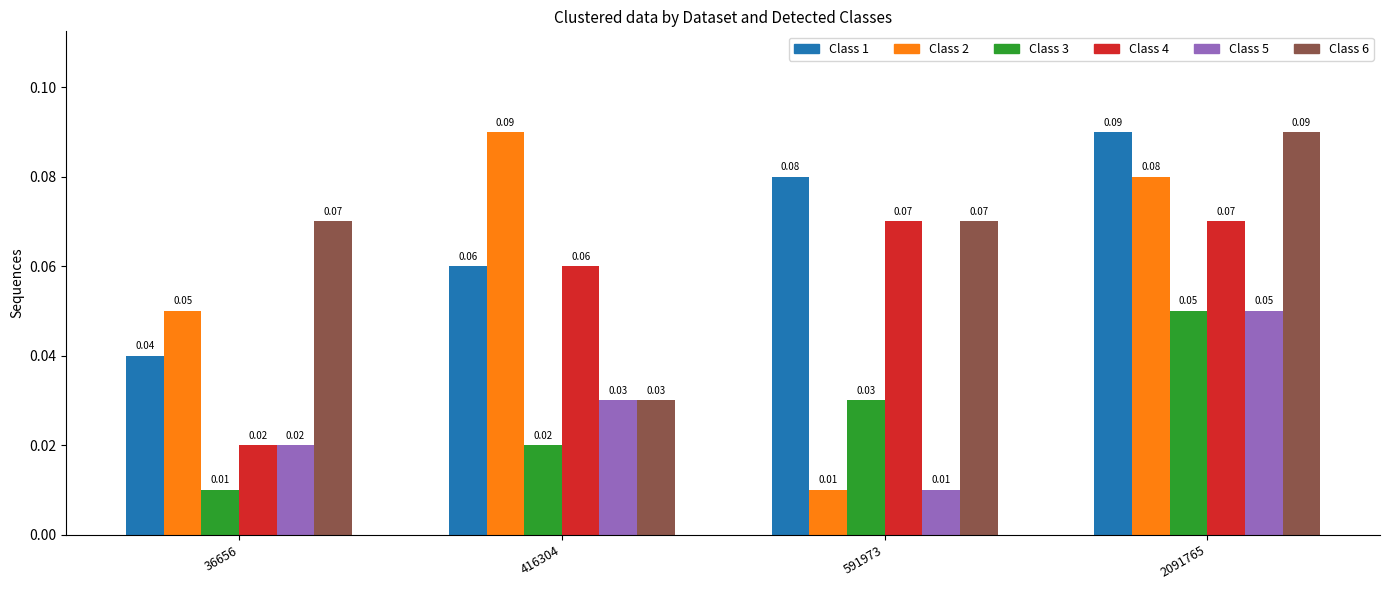

Are the bars horizontal?

No